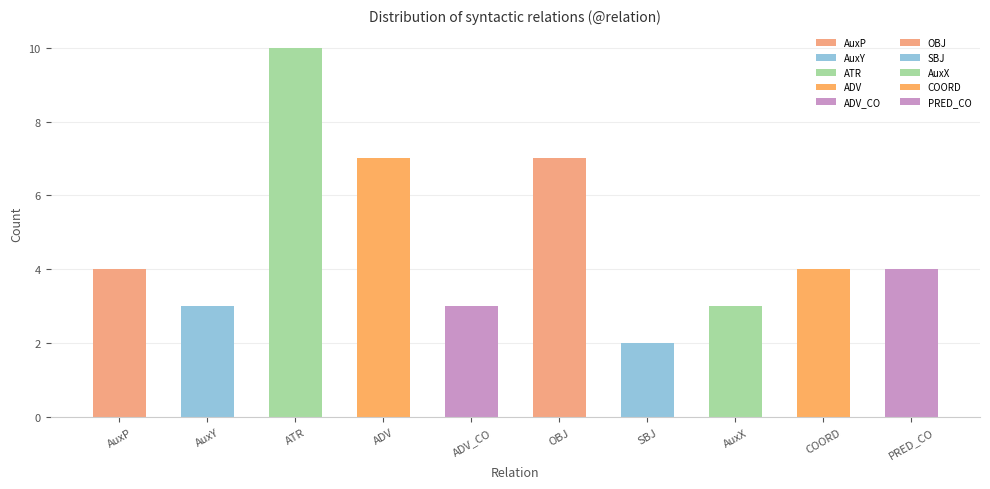

What is the label of the 8th bar from the right?

ATR